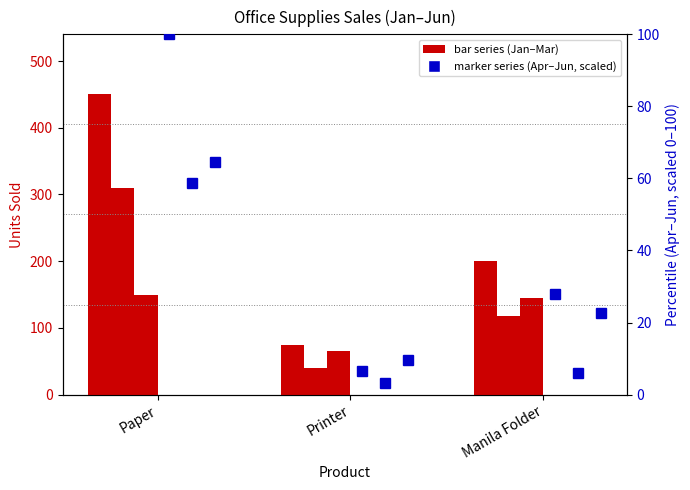

What is the total value across all series at Manila Folder?

228.0